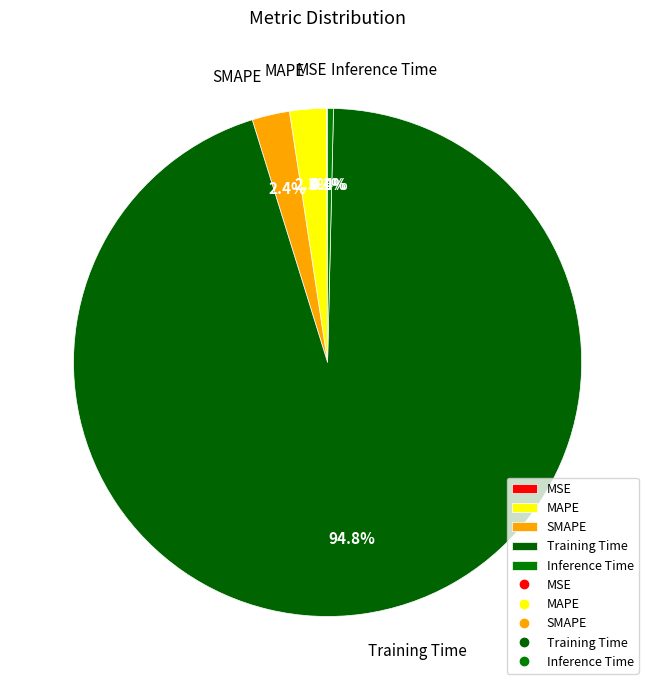

True or false: SMAPE accounts for 2% of the total.

True